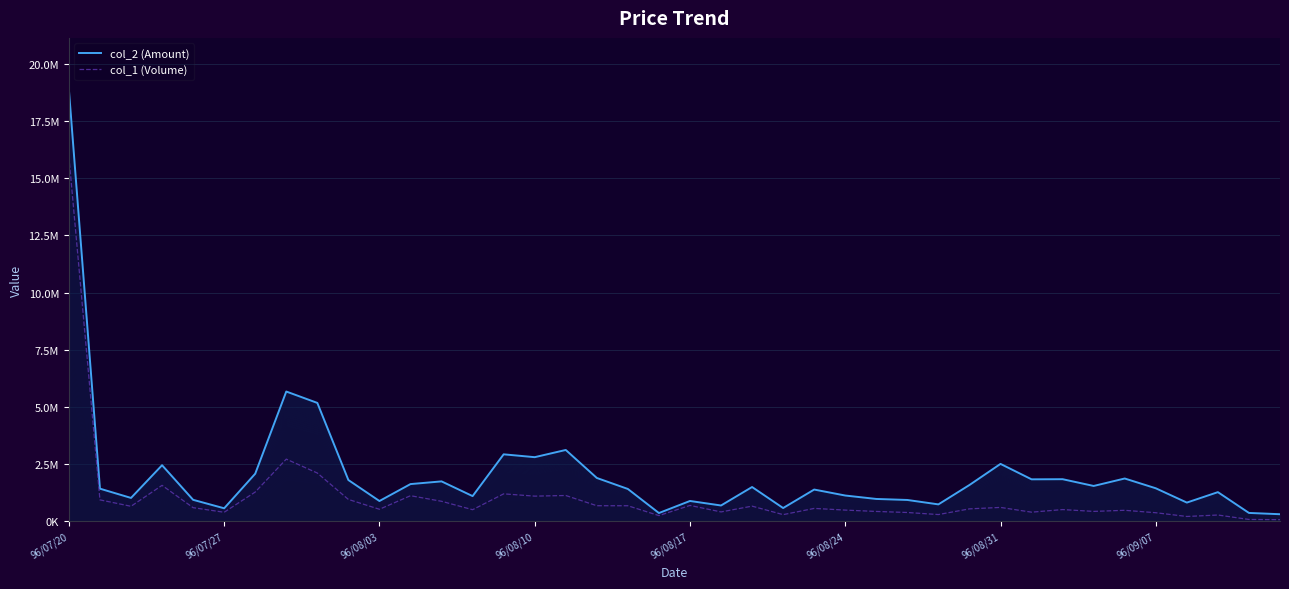

What is the maximum value shown in the chart?

18872030